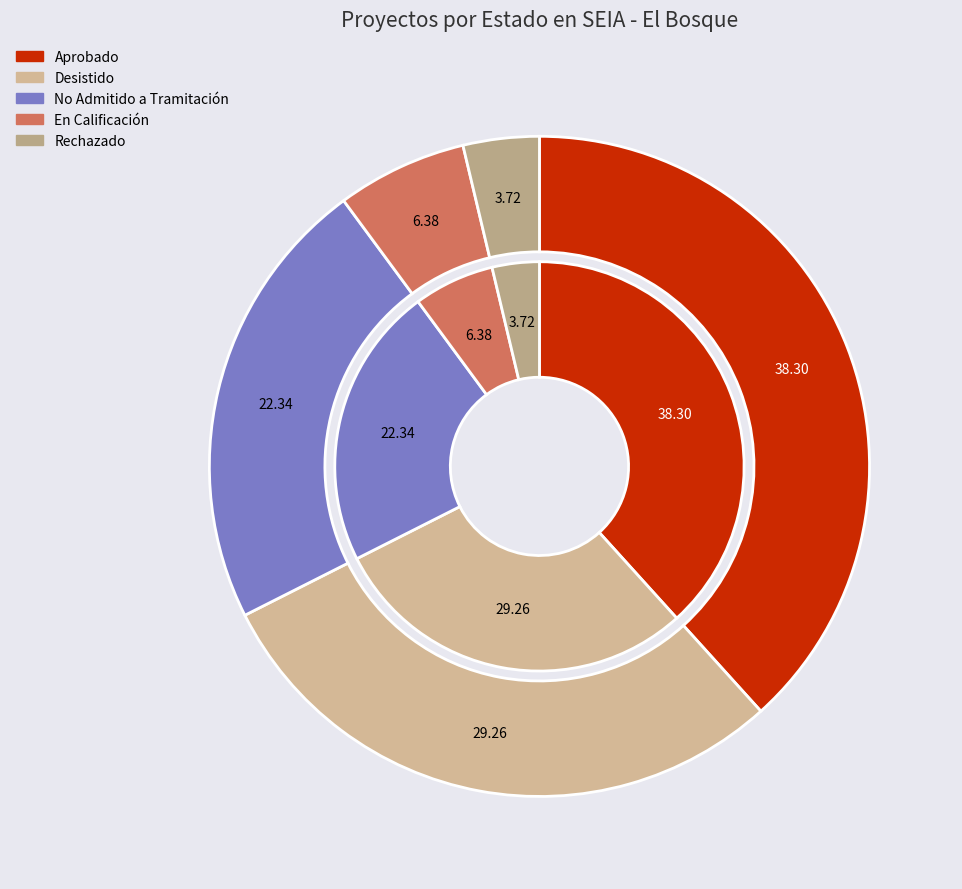

To the nearest percent, what is the difference between the largest and smallest slice percentages?

35%